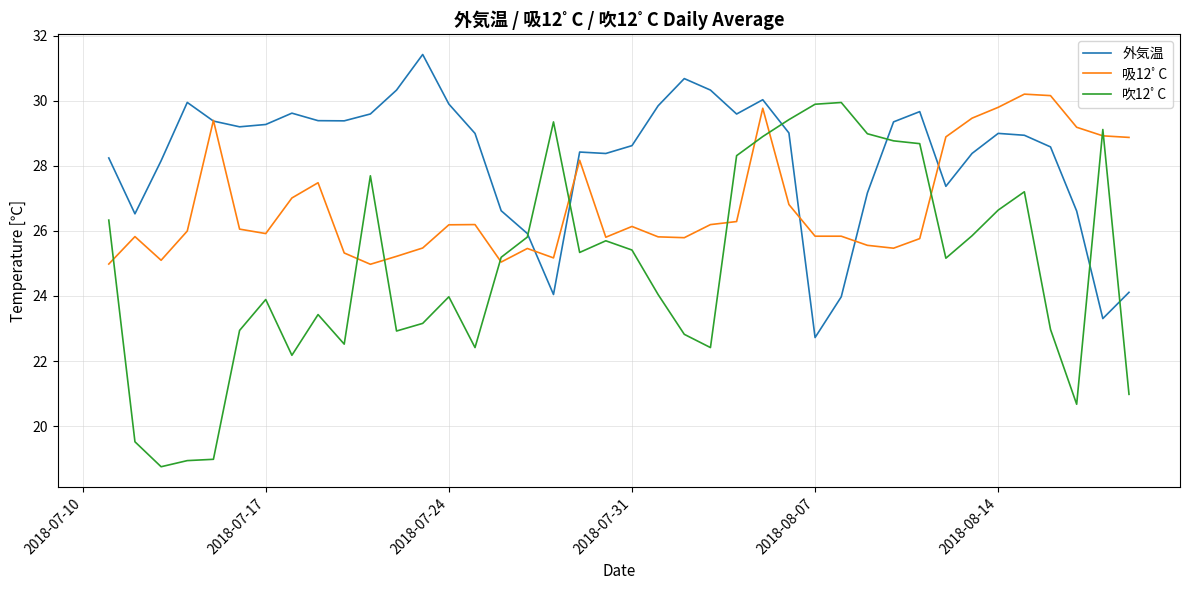

True or false: 吹12ﾟC and 外気温 intersect in this chart.

True